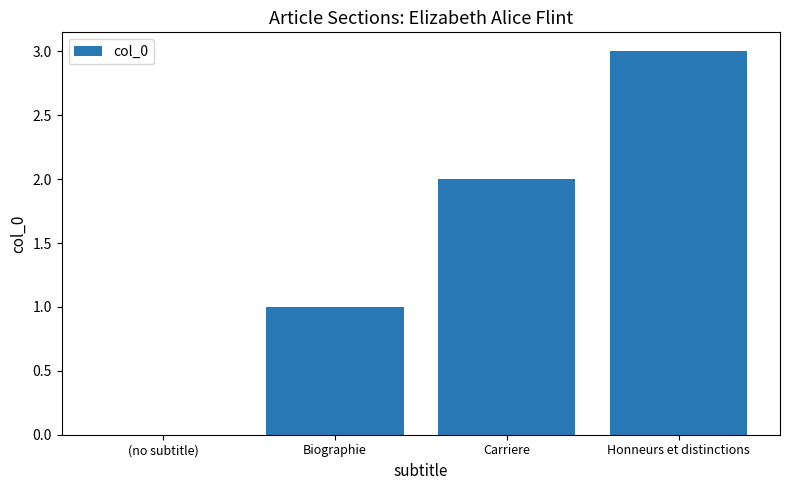

The chart shows a value of 3 at Honneurs et distinctions. True or false?

True